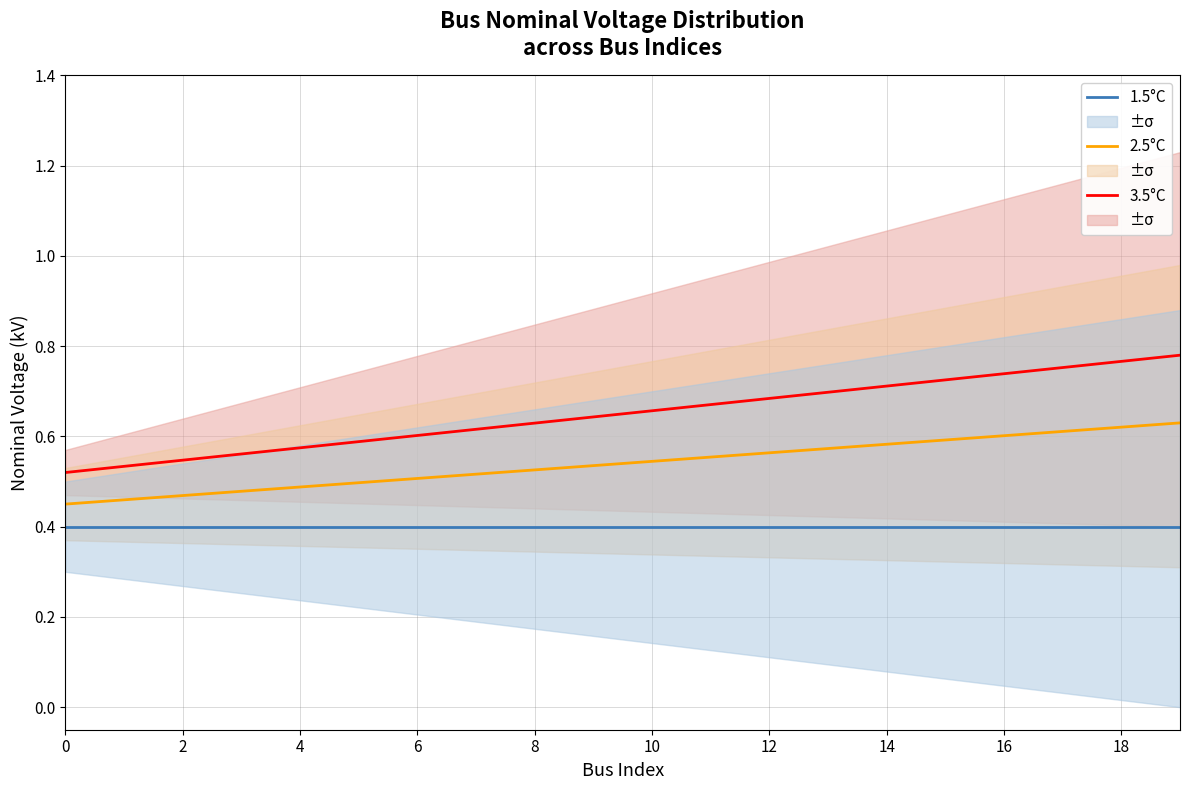

What are all the series names shown in the legend?

3.5°C, 2.5°C, 1.5°C